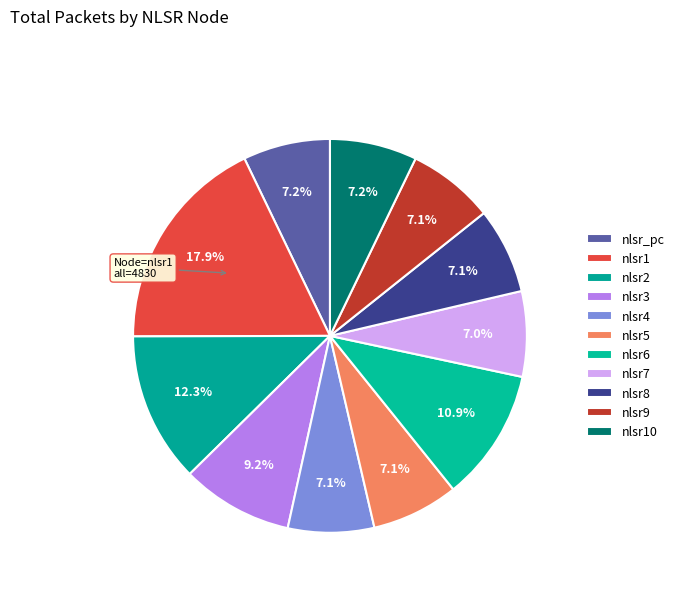

Rank the categories by value from lowest to highest.

nlsr7, nlsr8, nlsr4, nlsr9, nlsr5, nlsr_pc, nlsr10, nlsr3, nlsr6, nlsr2, nlsr1